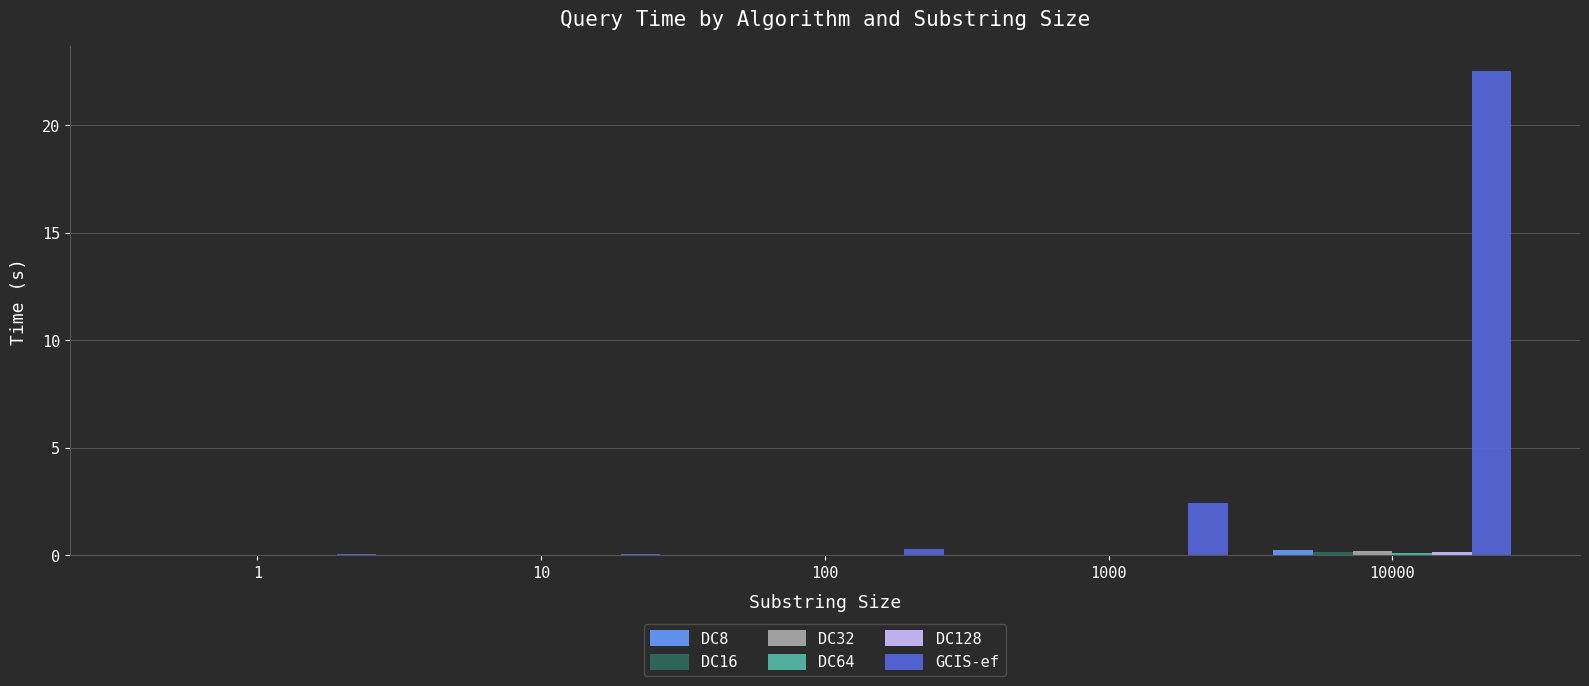

The DC8 series shows 0.0 at 1. True or false?

True